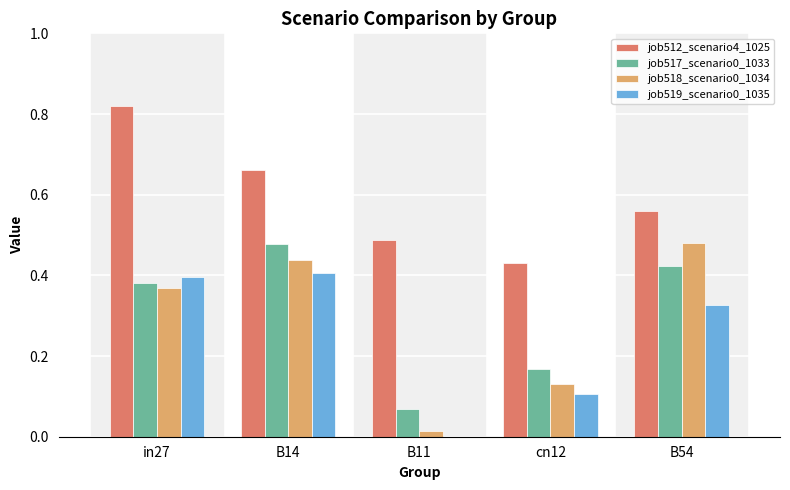

Which series changed the most between in27 and cn12?

job512_scenario4_1025